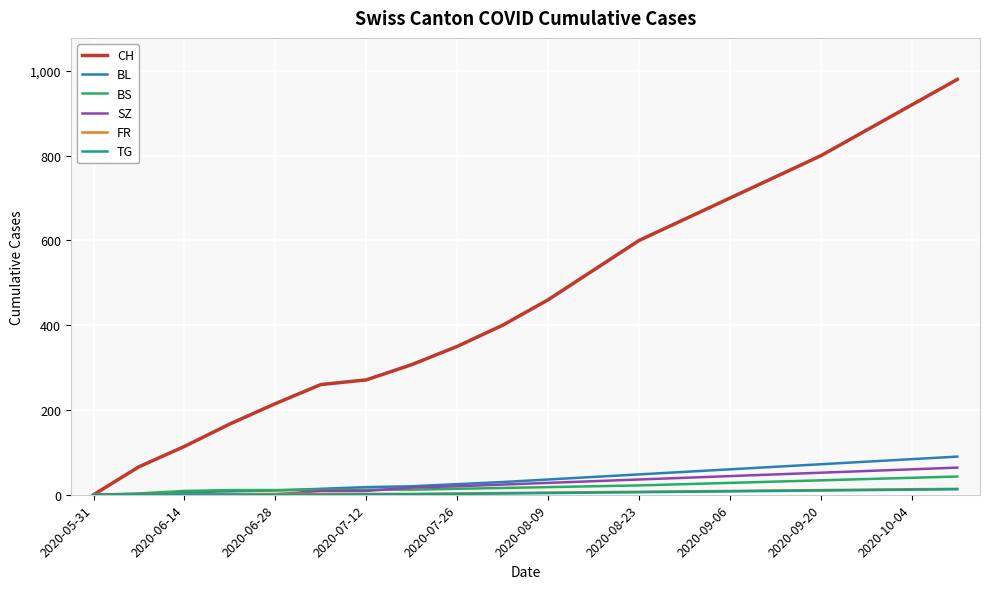

What is the greatest value displayed?

980